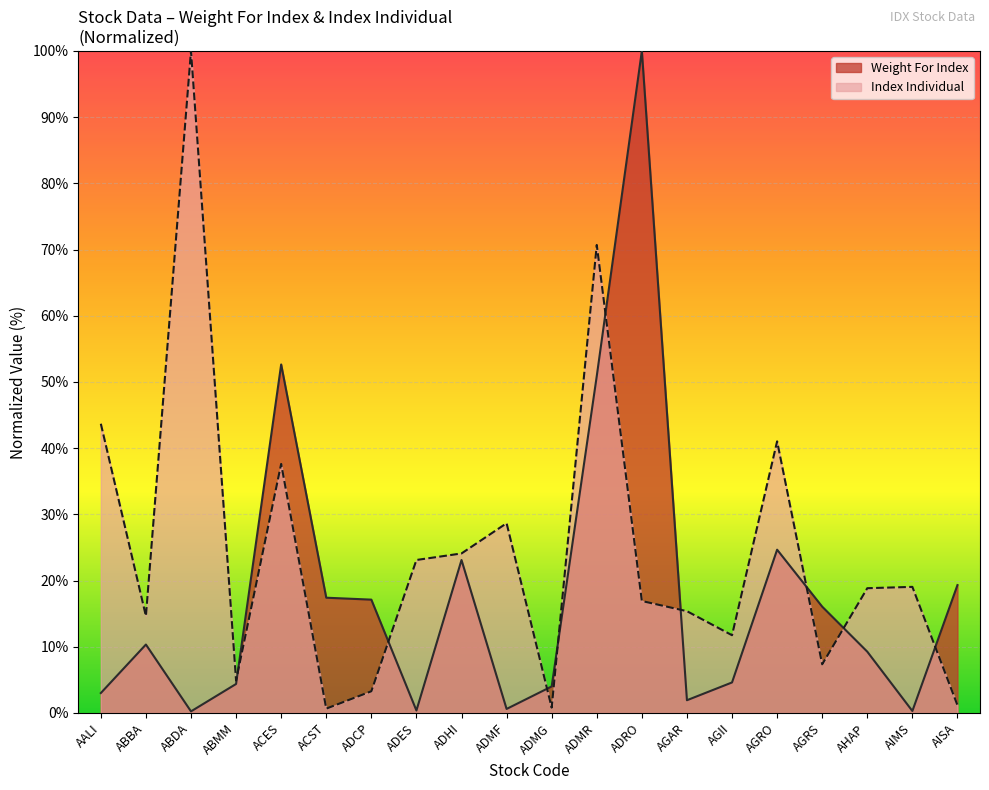

List the series in order of their overall mean, highest first.

Index Individual, Weight For Index